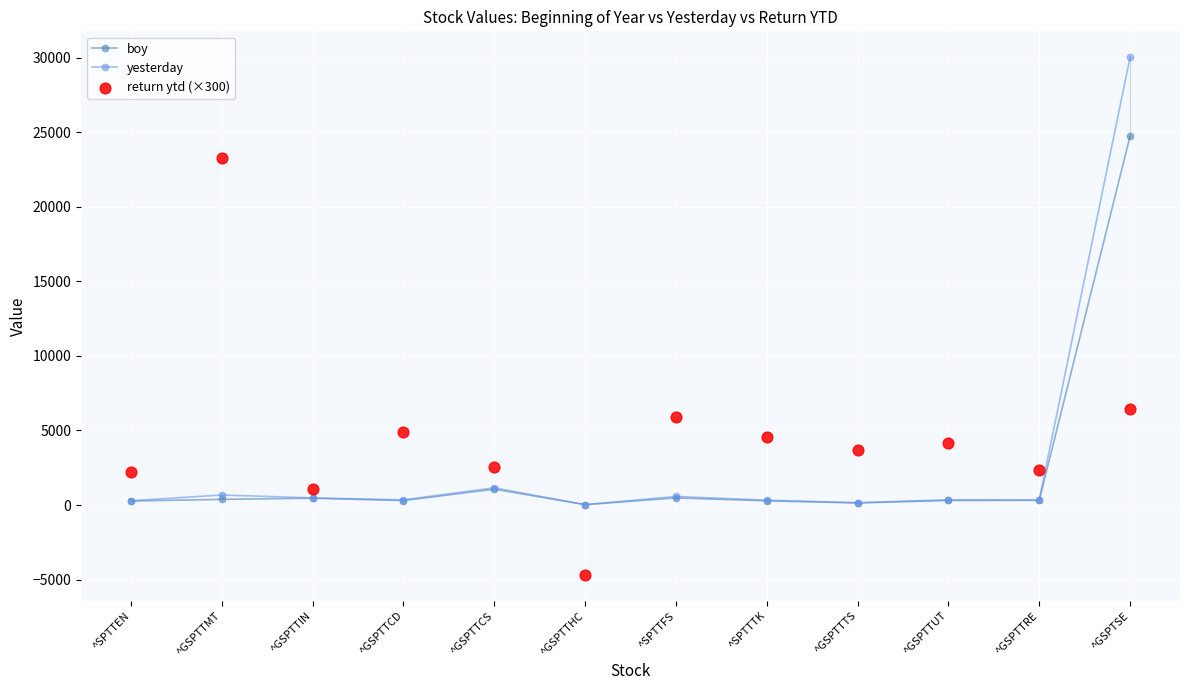

What is the total value across all series at ^SPTTFS?

6930.8